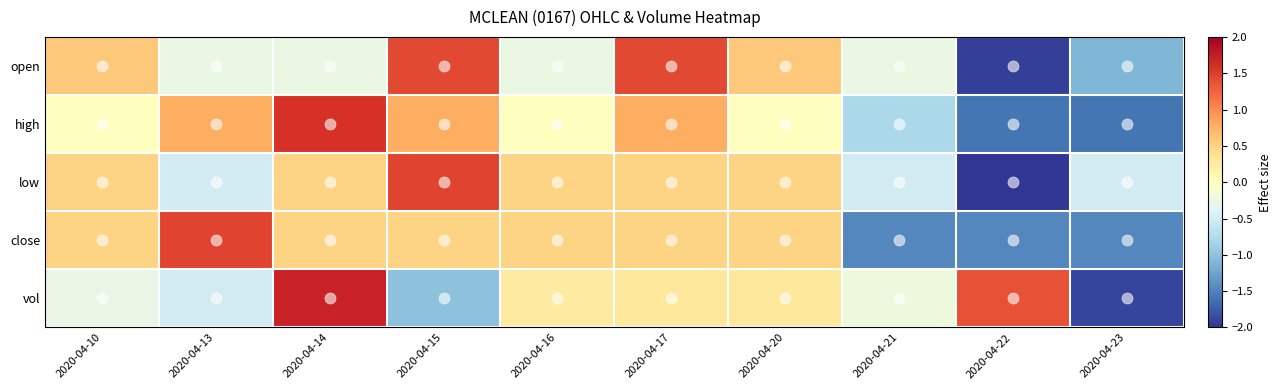

Reading right to left, list all the values displayed in this chart.

open: 2020-04-23=-1.1	2020-04-22=-1.9	2020-04-21=-0.3	2020-04-20=0.6	2020-04-17=1.4	2020-04-16=-0.3	2020-04-15=1.4	2020-04-14=-0.3	2020-04-13=-0.3	2020-04-10=0.6
high: 2020-04-23=-1.6	2020-04-22=-1.6	2020-04-21=-0.8	2020-04-20=0.0	2020-04-17=0.8	2020-04-16=0.0	2020-04-15=0.8	2020-04-14=1.6	2020-04-13=0.8	2020-04-10=0.0
low: 2020-04-23=-0.5	2020-04-22=-2.4	2020-04-21=-0.5	2020-04-20=0.5	2020-04-17=0.5	2020-04-16=0.5	2020-04-15=1.5	2020-04-14=0.5	2020-04-13=-0.5	2020-04-10=0.5
close: 2020-04-23=-1.5	2020-04-22=-1.5	2020-04-21=-1.5	2020-04-20=0.5	2020-04-17=0.5	2020-04-16=0.5	2020-04-15=0.5	2020-04-14=0.5	2020-04-13=1.5	2020-04-10=0.5
vol: 2020-04-23=-1.9	2020-04-22=1.4	2020-04-21=-0.2	2020-04-20=0.3	2020-04-17=0.3	2020-04-16=0.3	2020-04-15=-1.0	2020-04-14=1.7	2020-04-13=-0.5	2020-04-10=-0.3